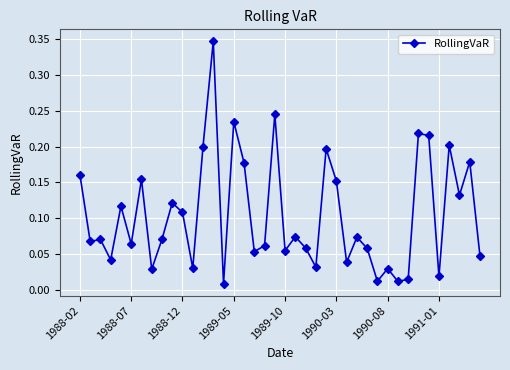

True or false: there are more than 1 points higher than both neighbors.

True